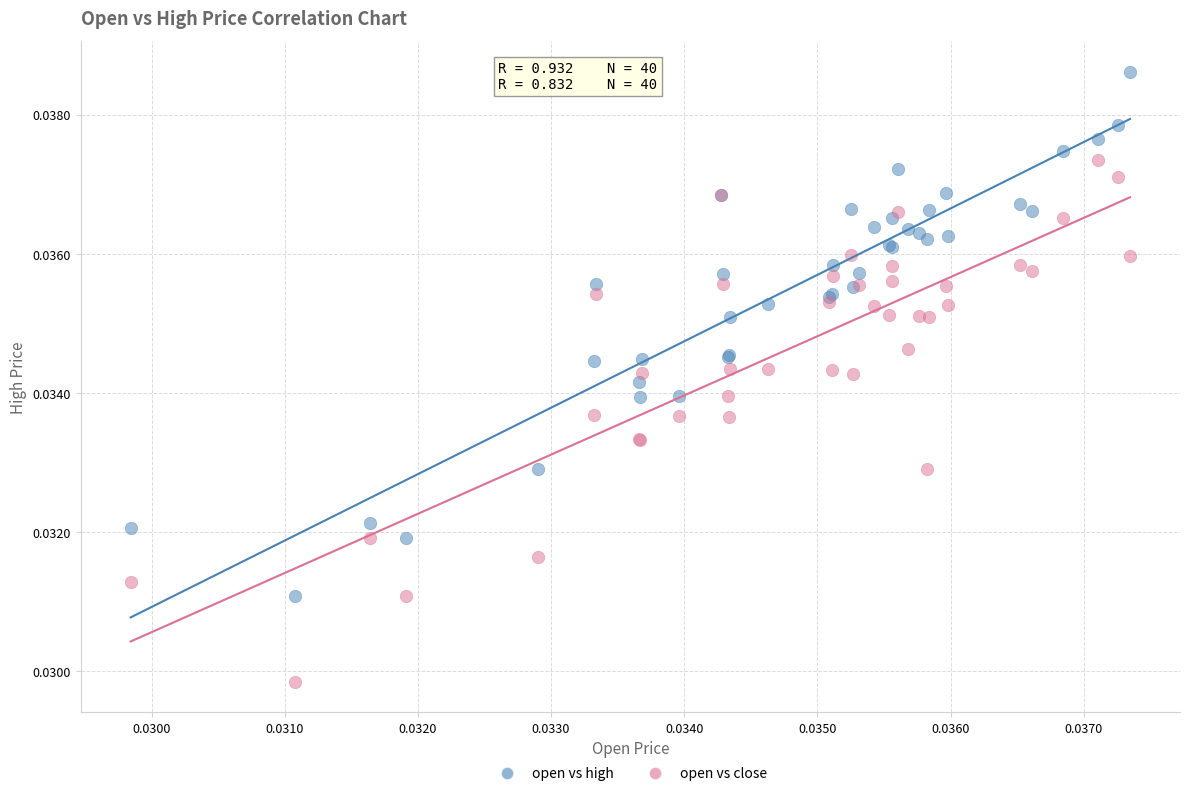

Which series reaches the maximum Y coordinate?

open vs high